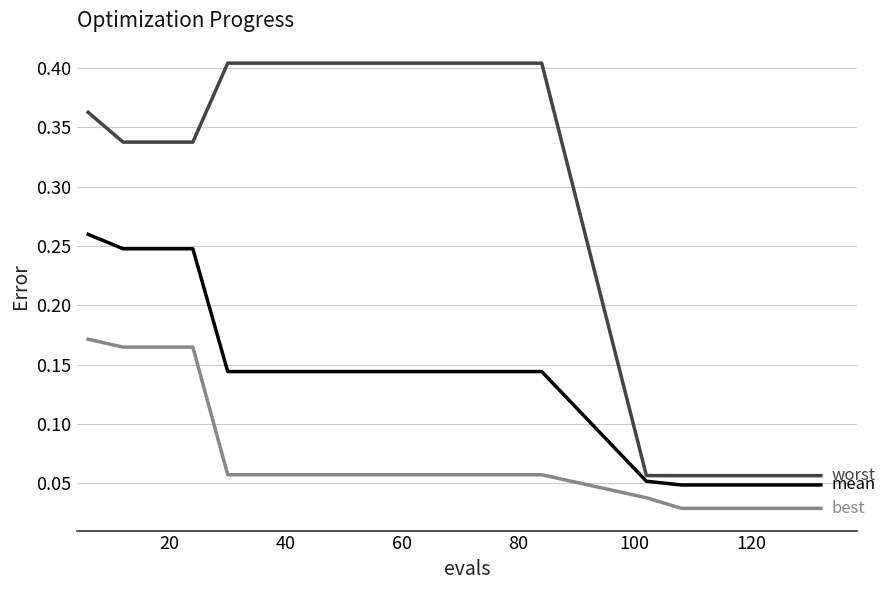

What is the label of the 5th point from the left?

80